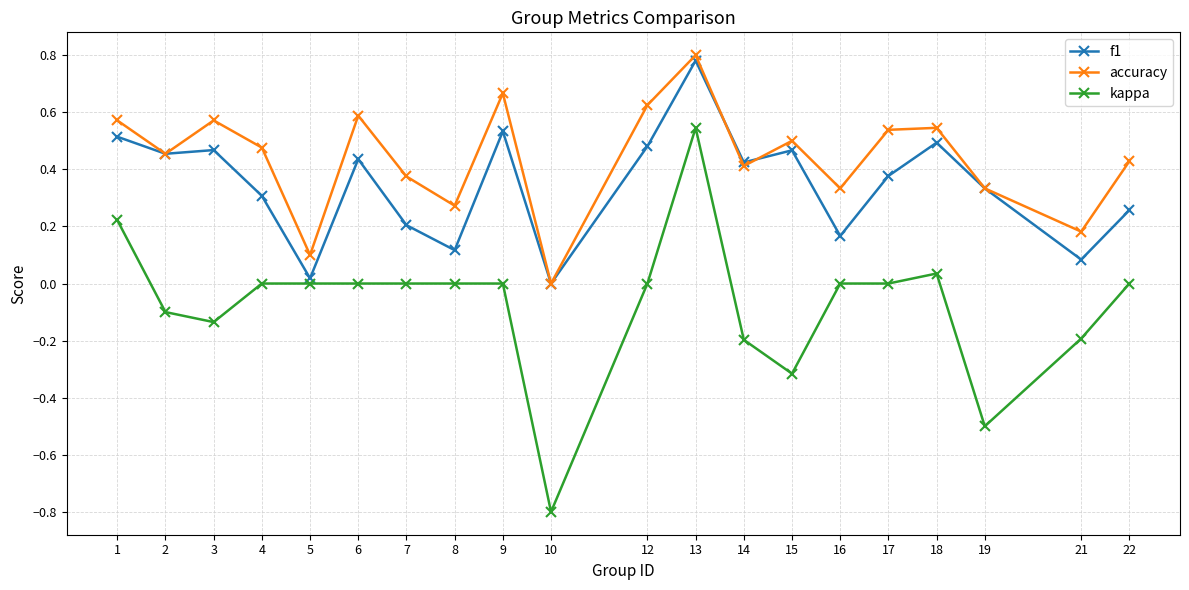

At which label does kappa reach its minimum?

10